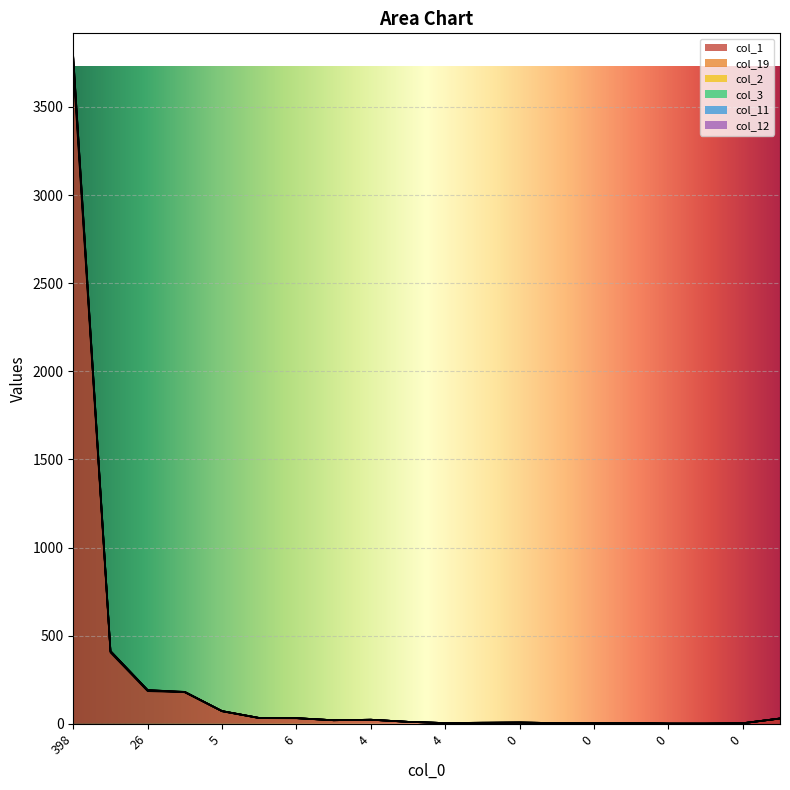

What is the total value across all series at 0?

16